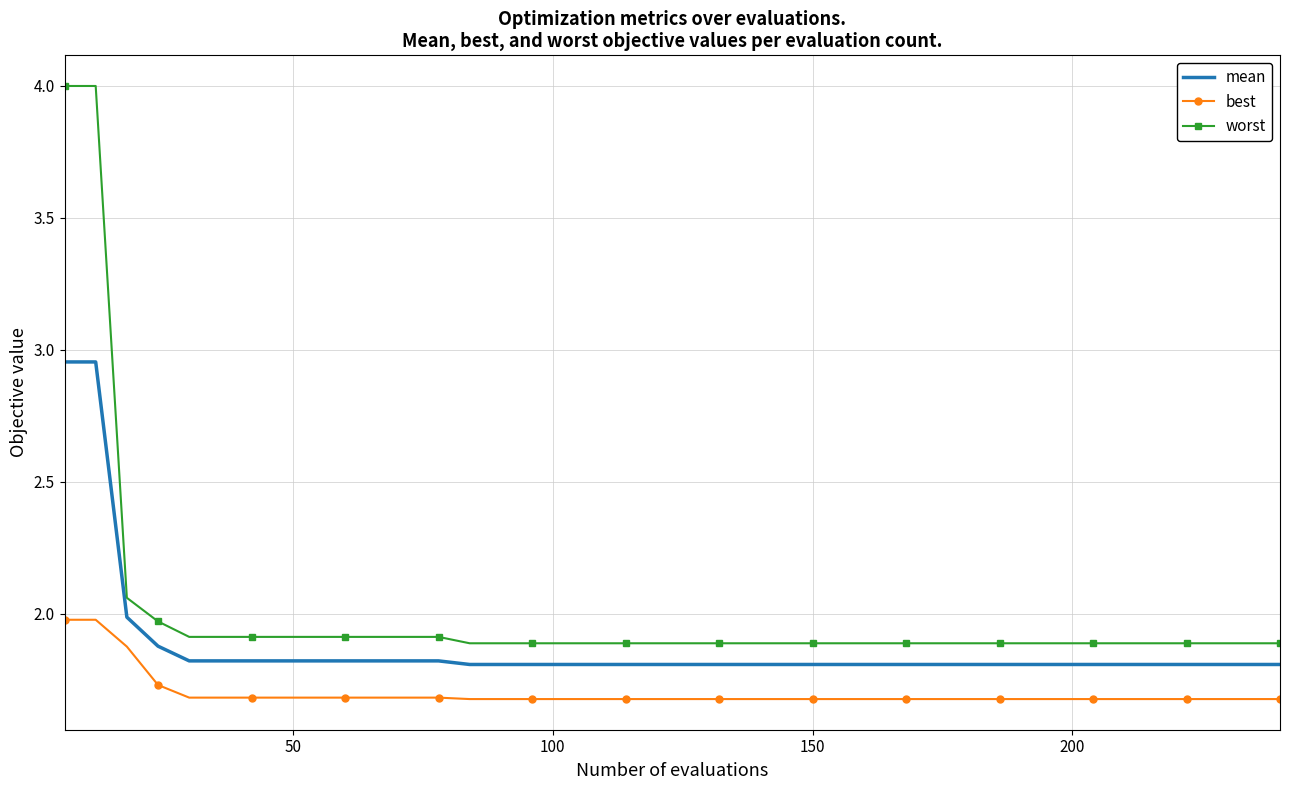

What are all the series names shown in the legend?

mean, best, worst